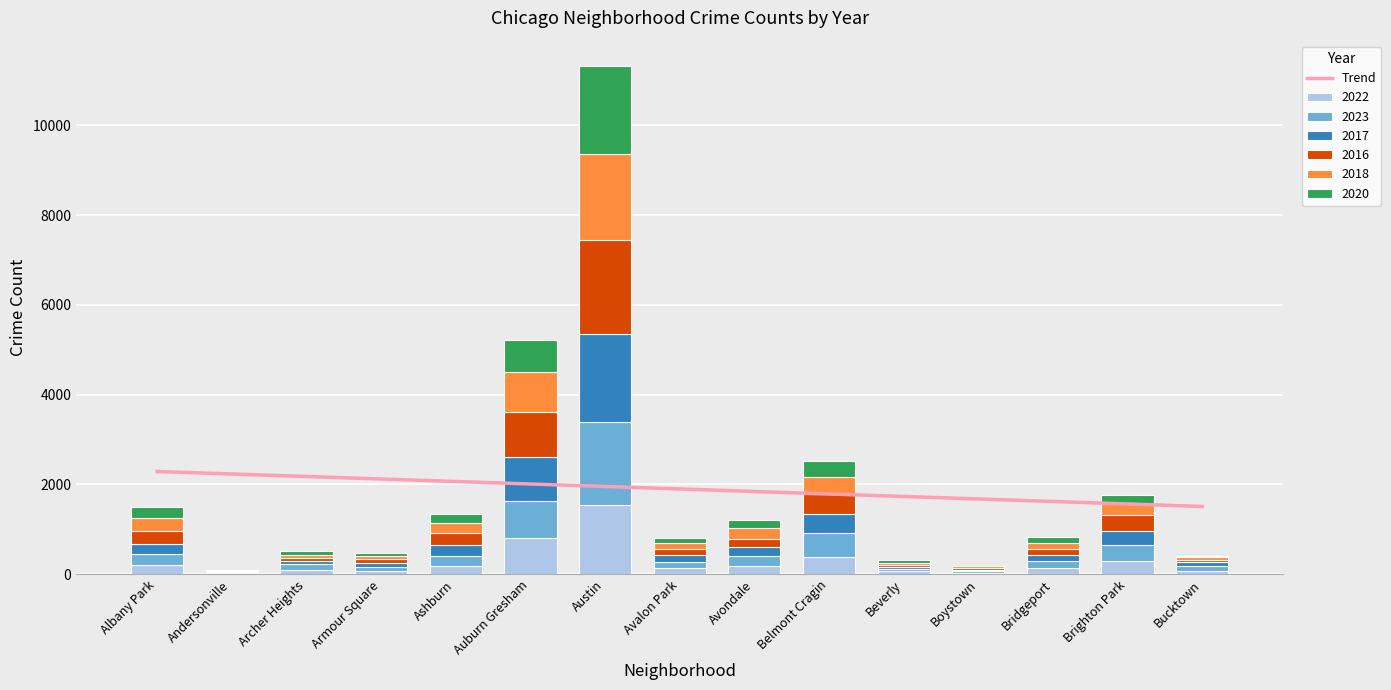

At which label does the data first exceed 1899?

Albany Park